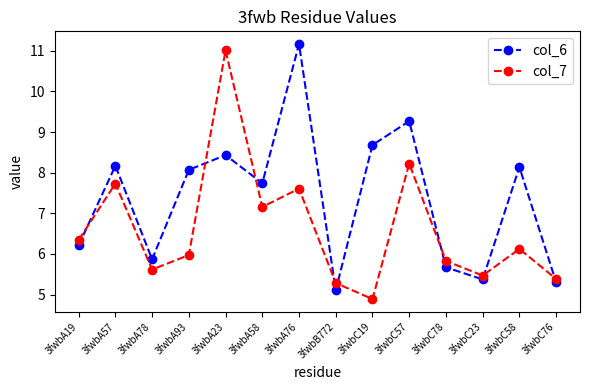

What is the lowest value of the col_6 series?

5.1